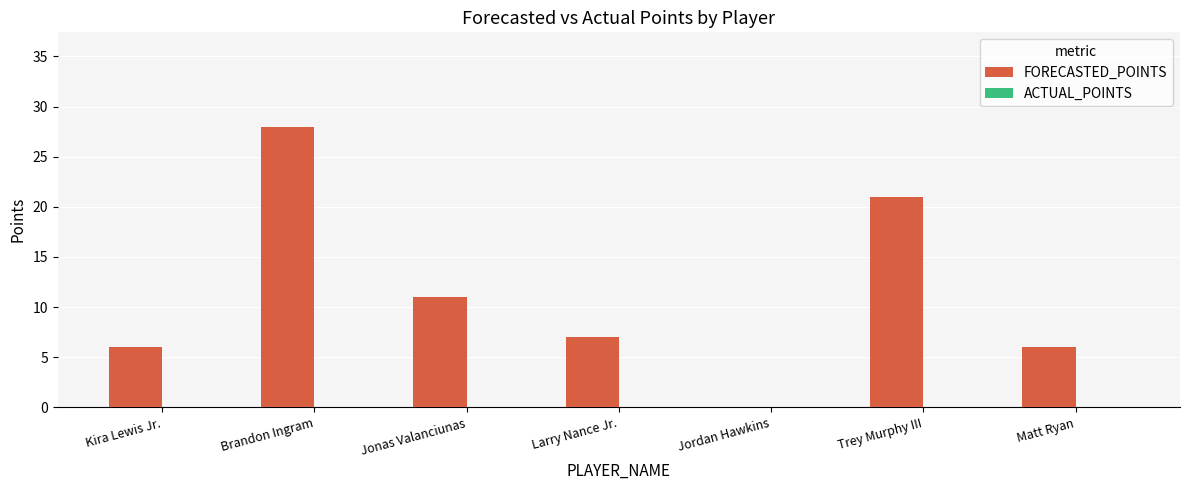

What is the maximum value shown in the chart?

28